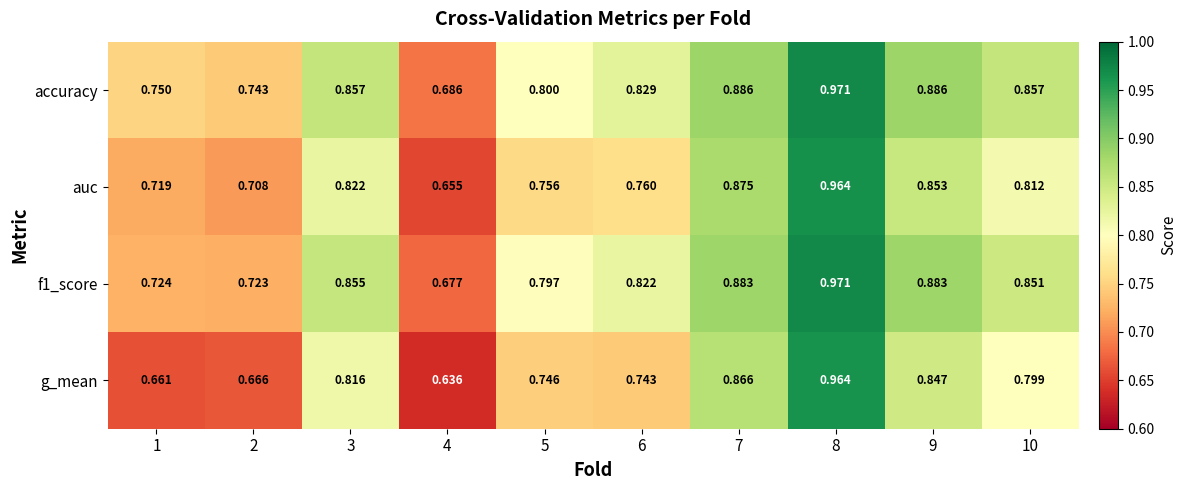

At how many categories does at least one series exceed 0?

10